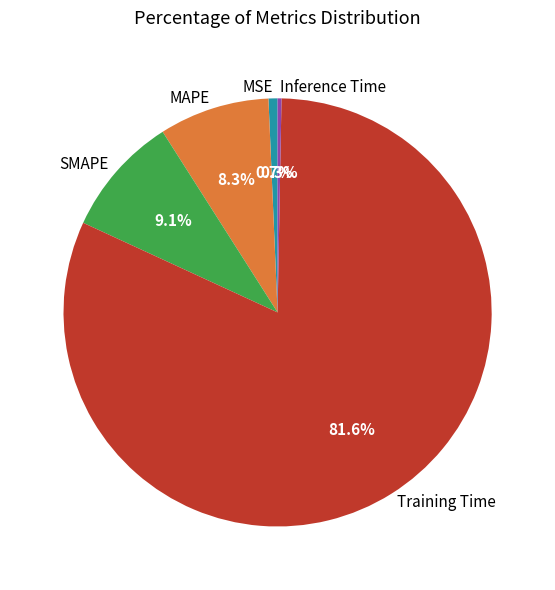

Which slice is the largest?

Training Time